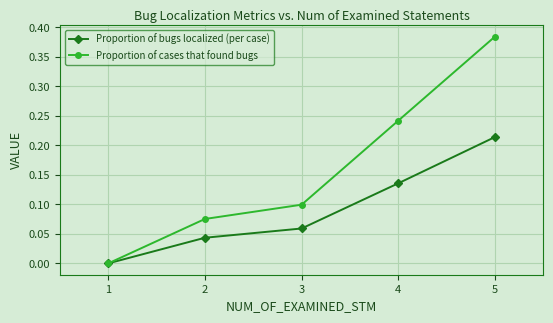

Between 1 and 5, which series saw the biggest shift?

Proportion of cases that found bugs